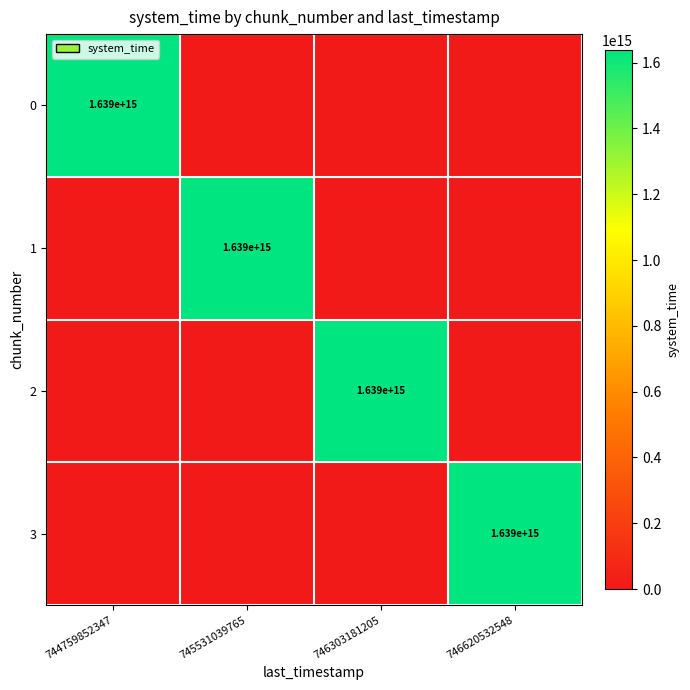

The value of 3 at 746620532548 is 2438519955443380. True or false?

False